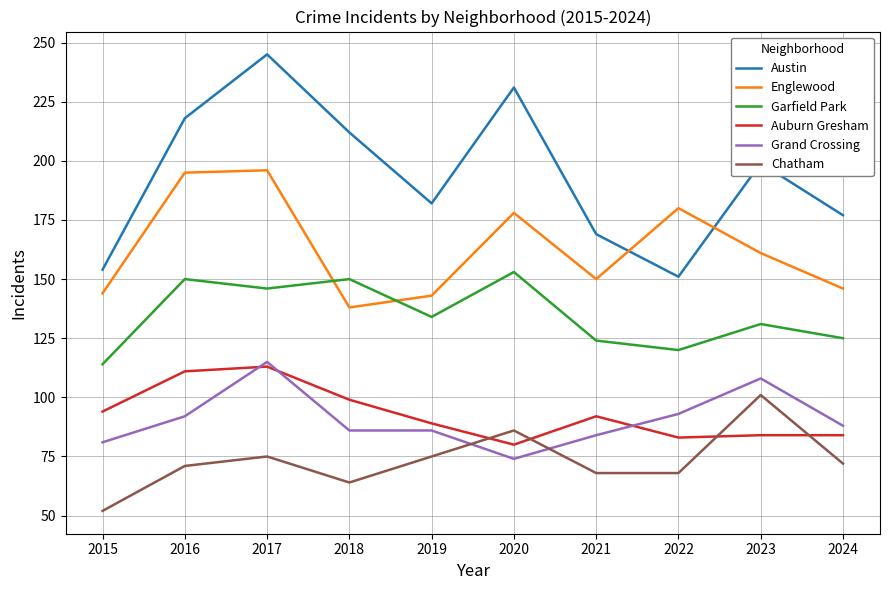

Read the Englewood value at 2016, to the nearest 5.

195